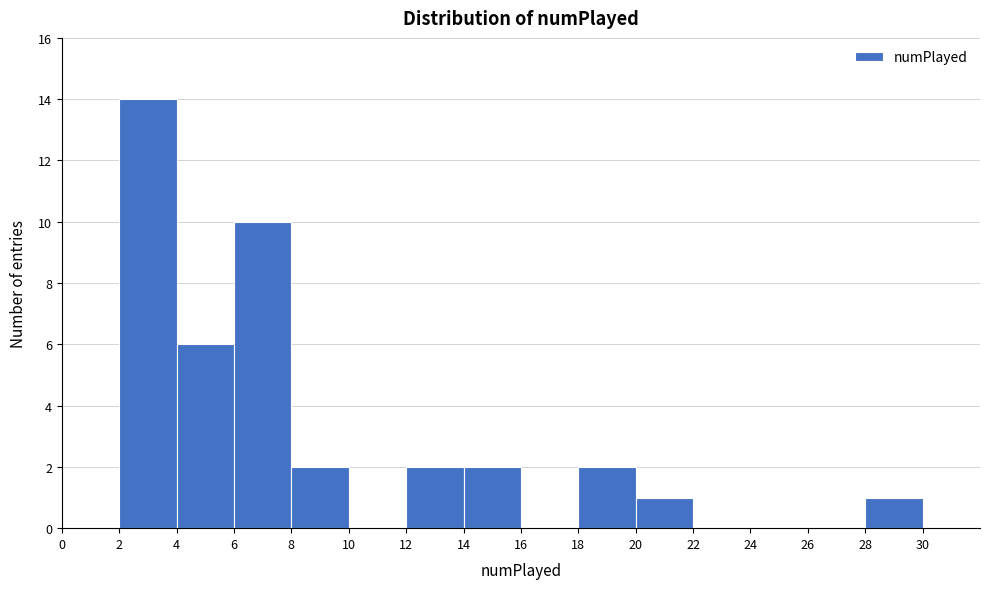

Reading left to right, list every bar in this chart as the range it spans on the x-axis followed by its height. The values are not printed on the chart, so give them approximately, as read against the axis.

0 to 2: 0
2 to 4: 14
4 to 6: 6
6 to 8: 10
8 to 10: 2
10 to 12: 0
12 to 14: 2
14 to 16: 2
16 to 18: 0
18 to 20: 2
20 to 22: 1
22 to 24: 0
24 to 26: 0
26 to 28: 0
28 to 30: 1